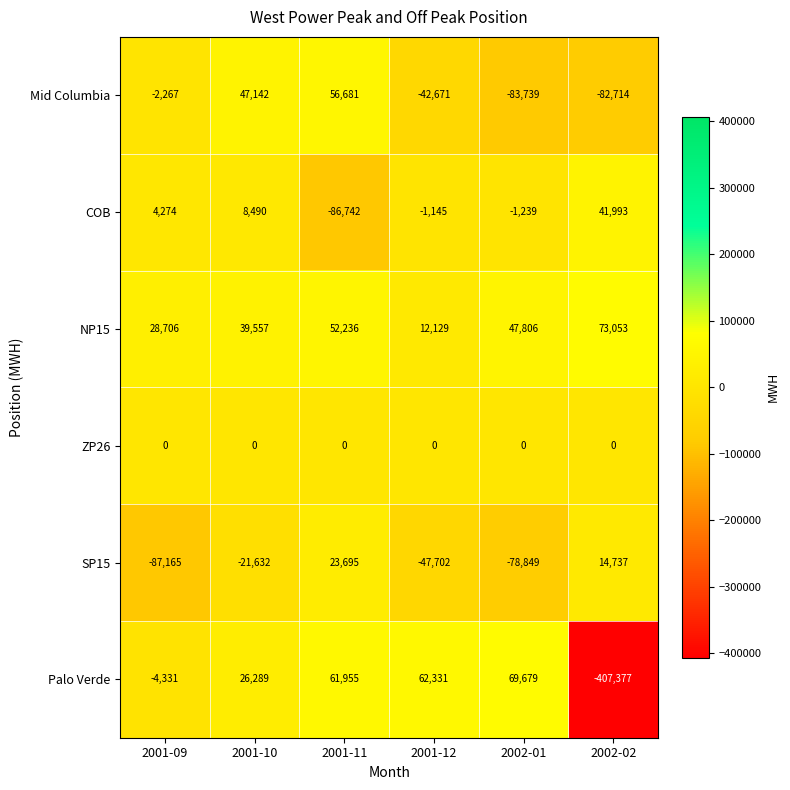

The value of COB at 2002-02 is 60118. True or false?

False